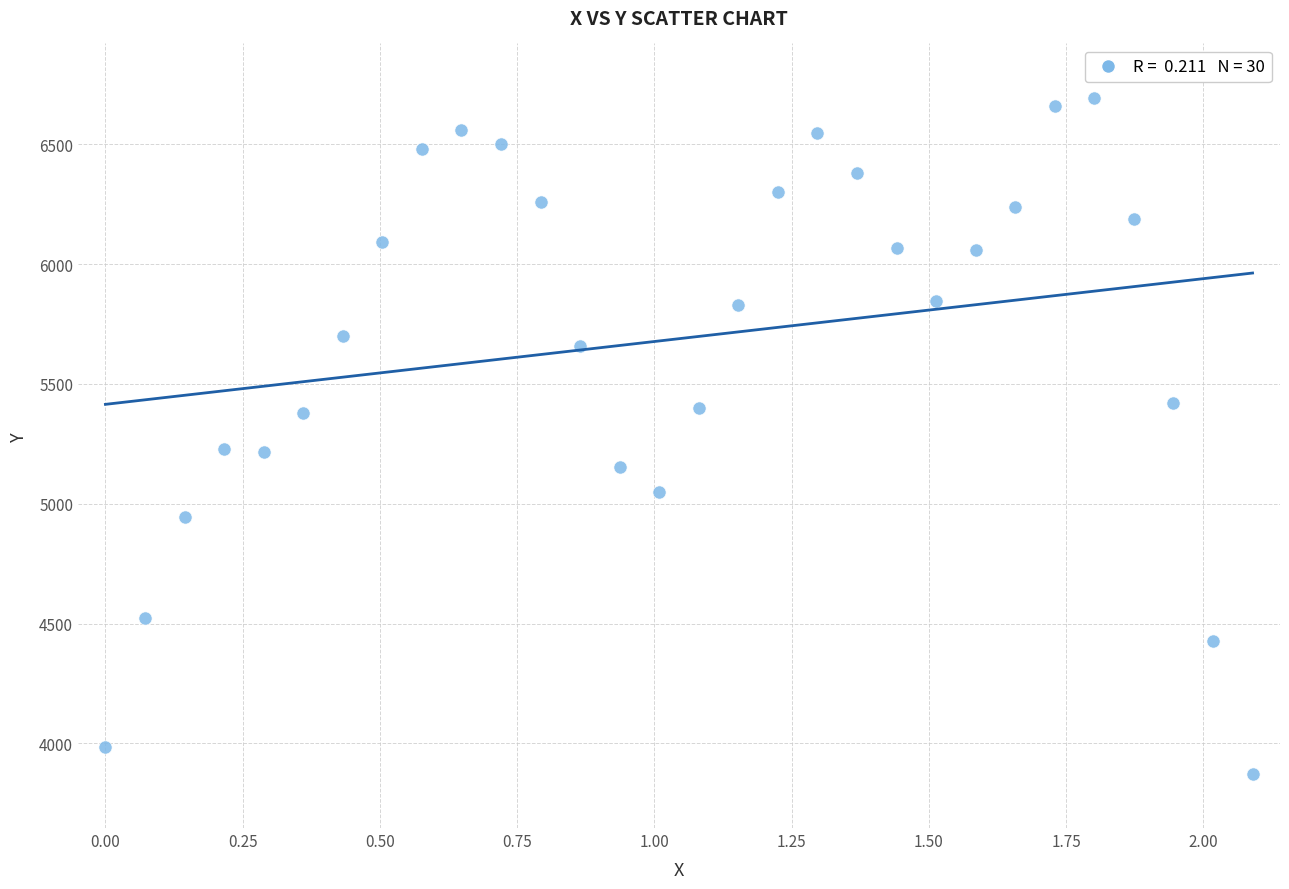

What is the range of Y values (max minus min)?

2822.1